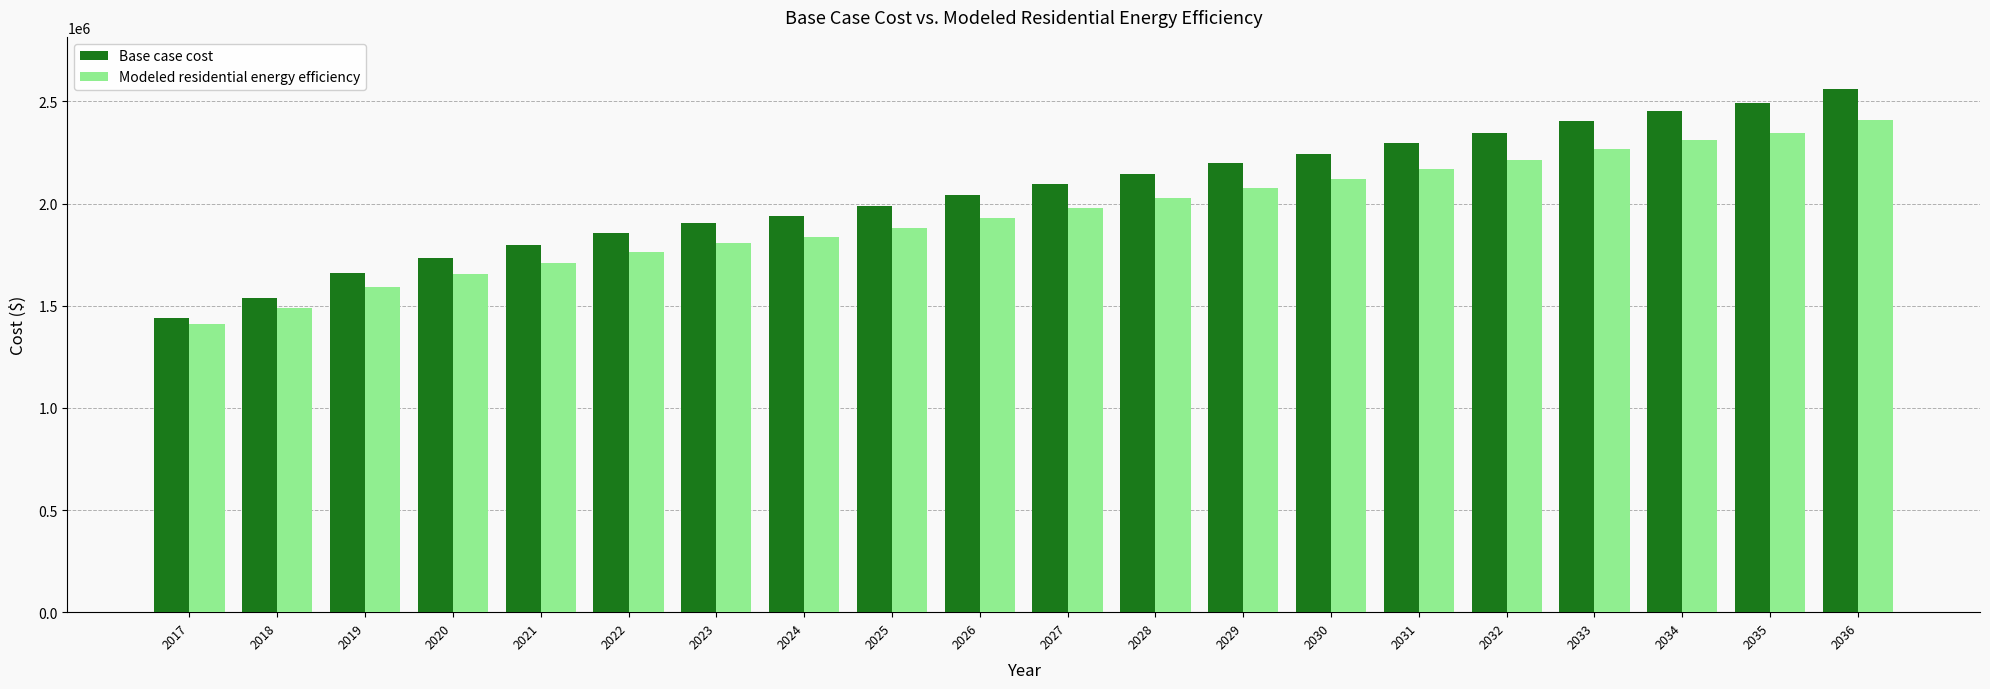

At 2023, list the series in order from smallest to largest.

Modeled residential energy efficiency, Base case cost